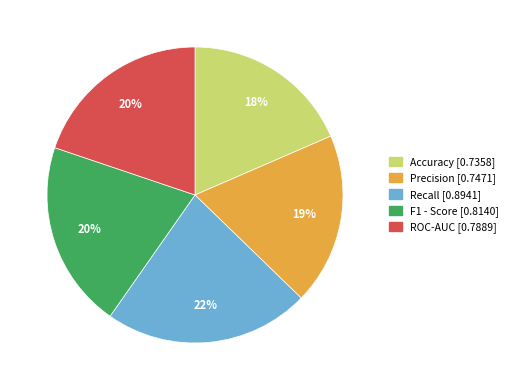

To the nearest percent, what is the combined percentage of Precision and Accuracy?

37%